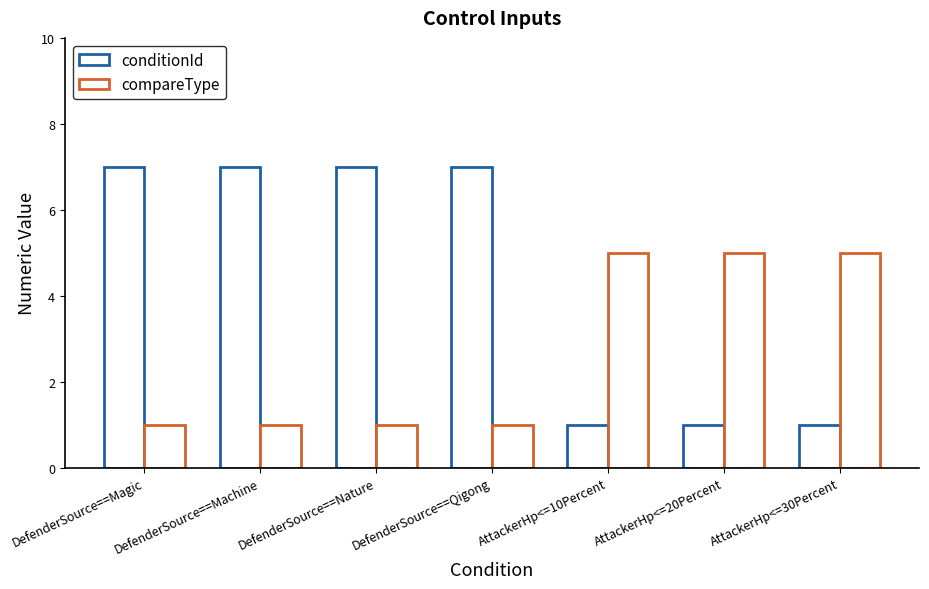

Between AttackerHp<=20Percent and DefenderSource==Machine, which is larger?

DefenderSource==Machine